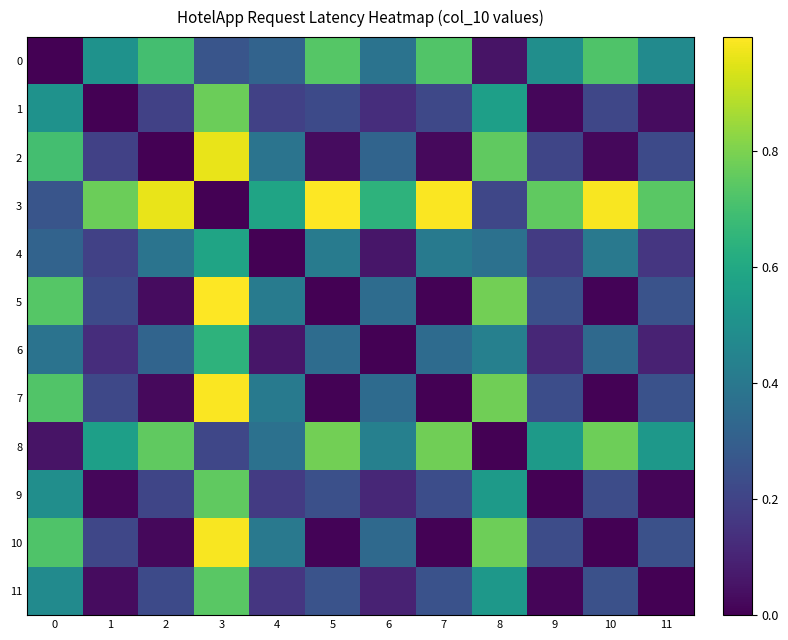

Which series changed the most between 3 and 5?

3